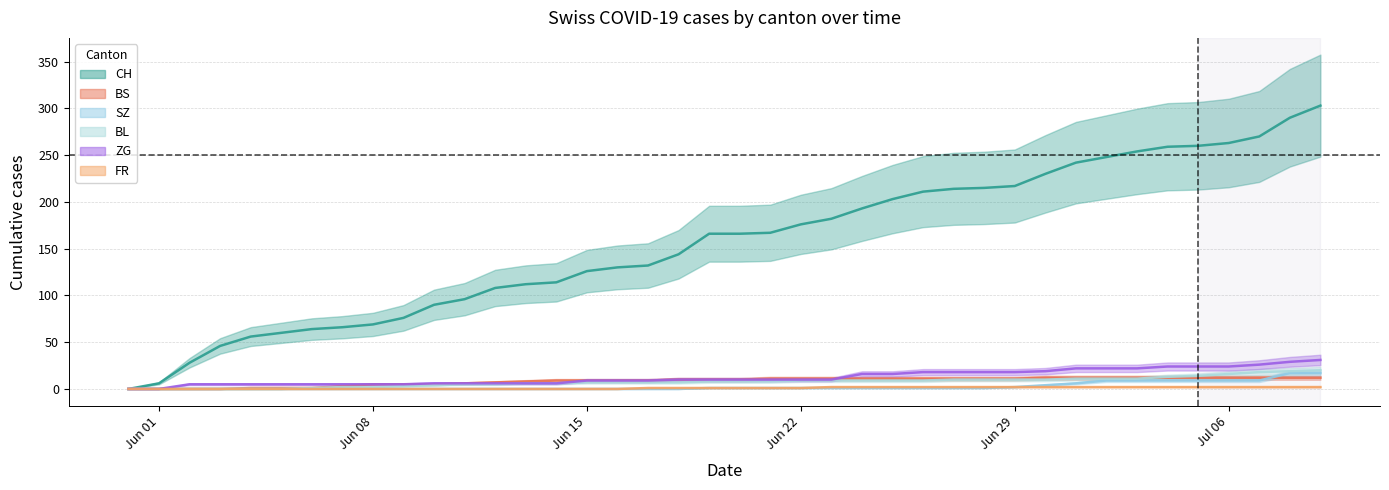

What is the highest value of the BL series?

20